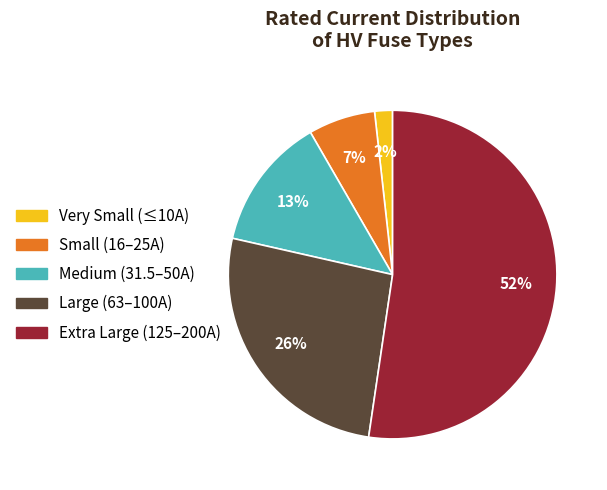

To the nearest percent, what is the combined percentage of Medium (31.5–50A) and Very Small (≤10A)?

15%